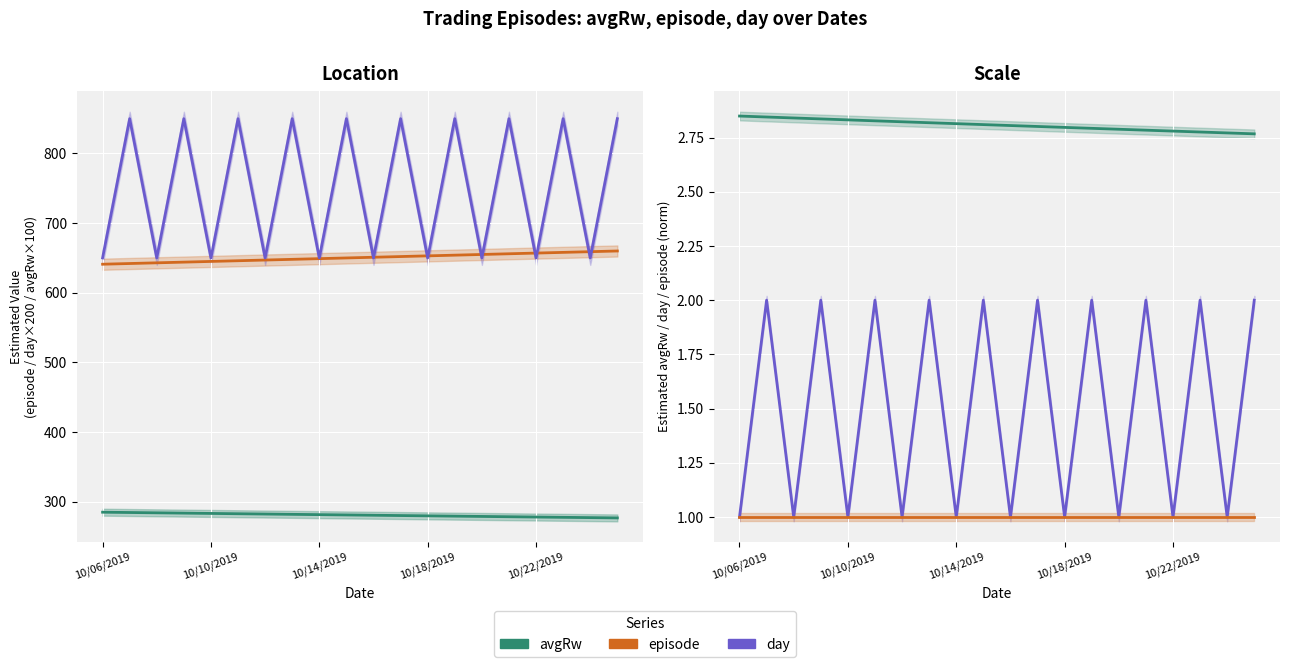

At how many categories does at least one series exceed 266?

20